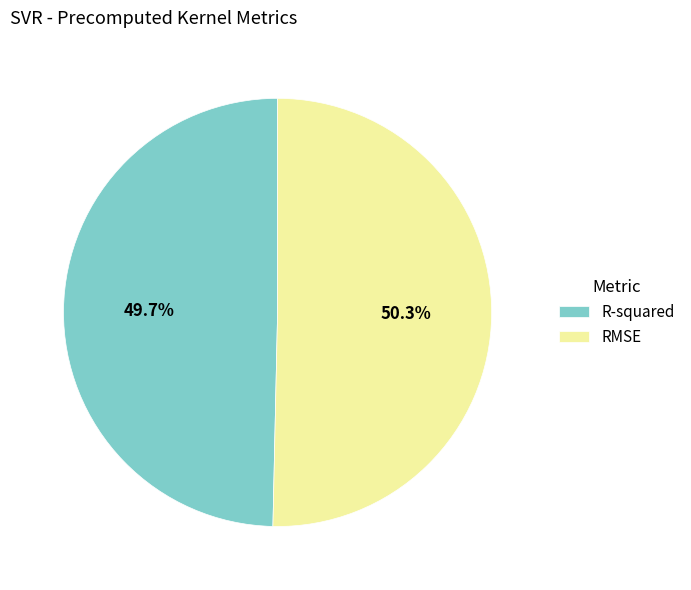

What is the majority slice?

RMSE